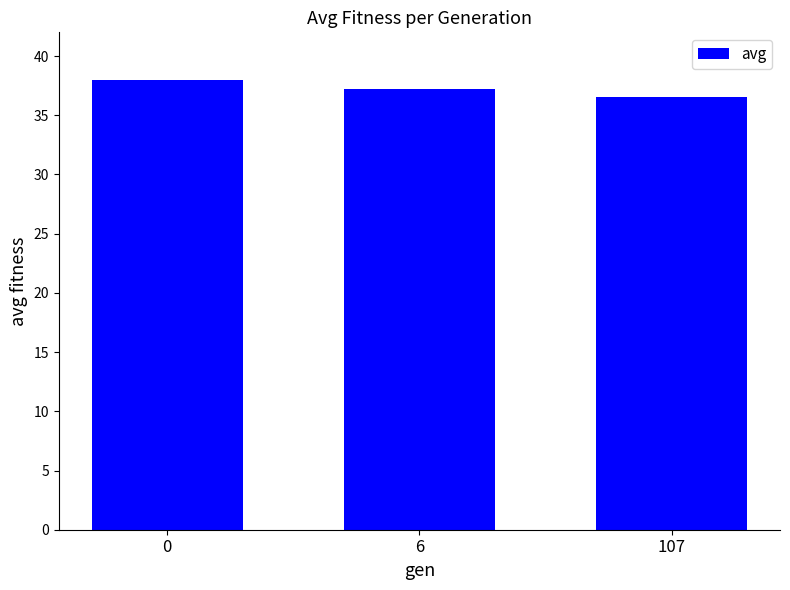

How many data points are less than 37?

1